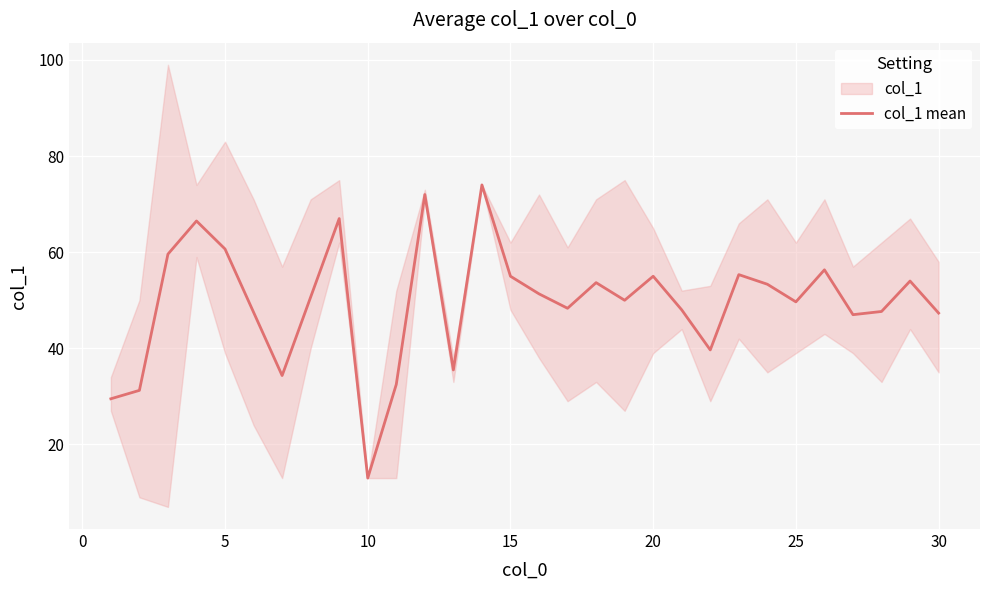

What is the maximum value shown in the chart?

74.0